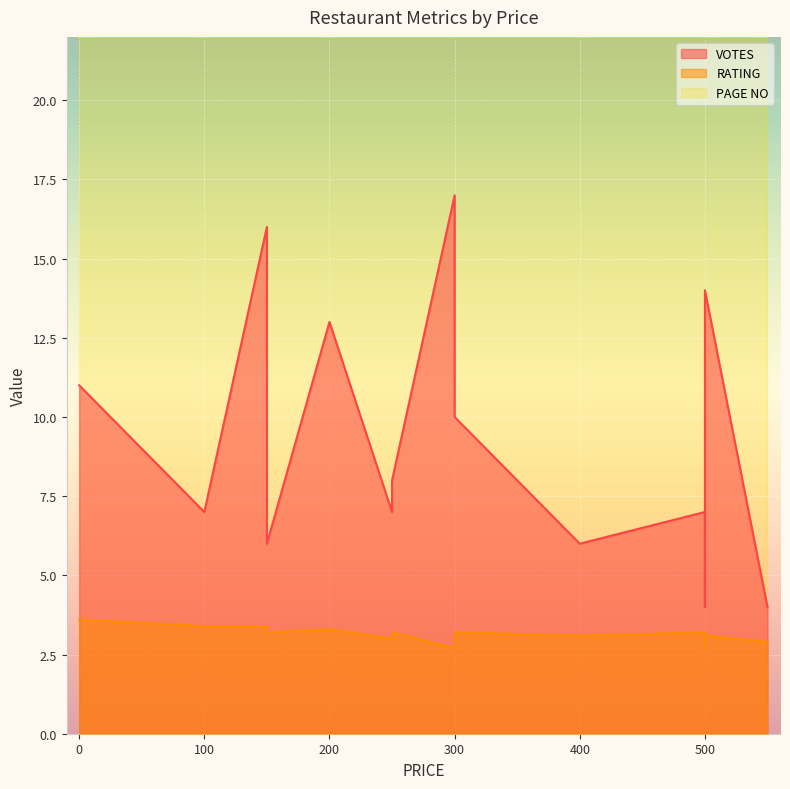

How many data points in VOTES are less than 7?

5